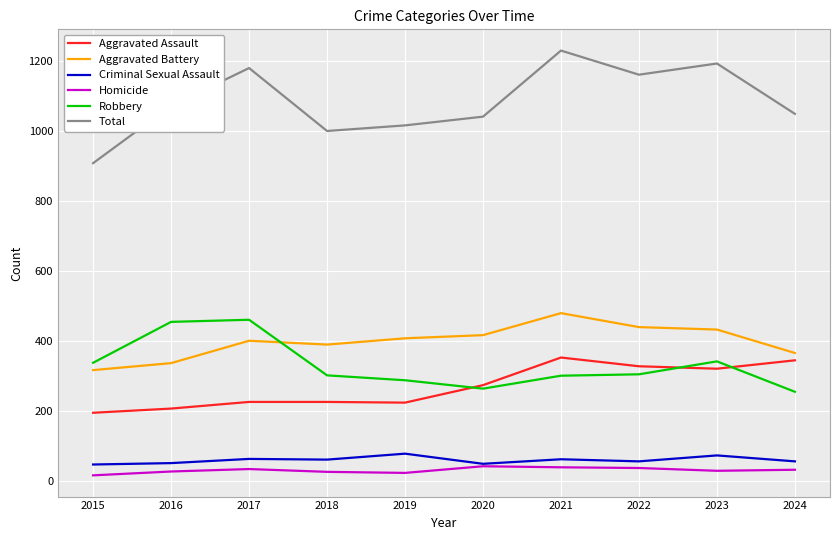

What is the approximate value of Criminal Sexual Assault at 2022, to the nearest 10?

60